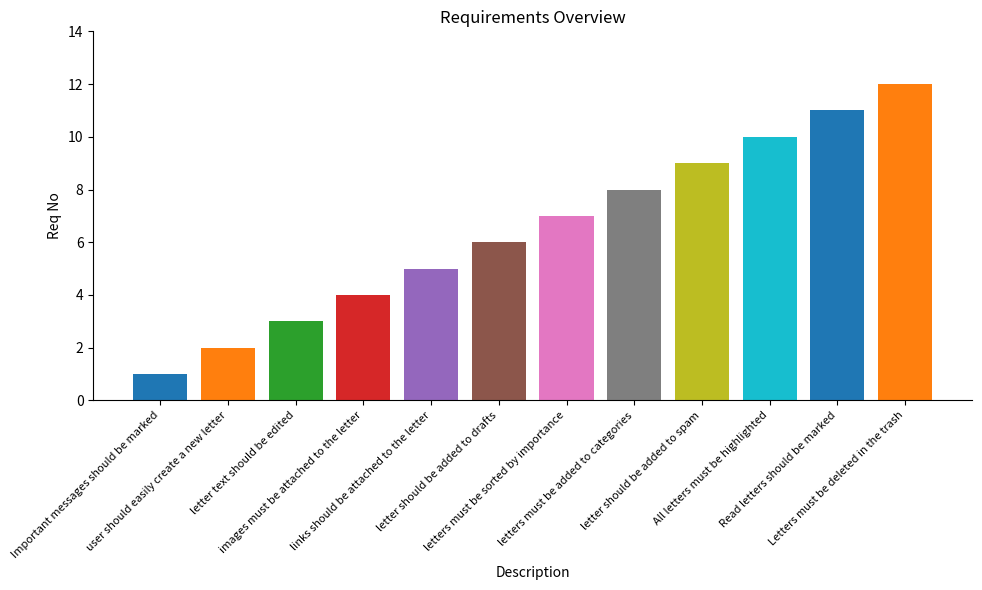

Are the bars grouped side by side (vs. stacked)?

No